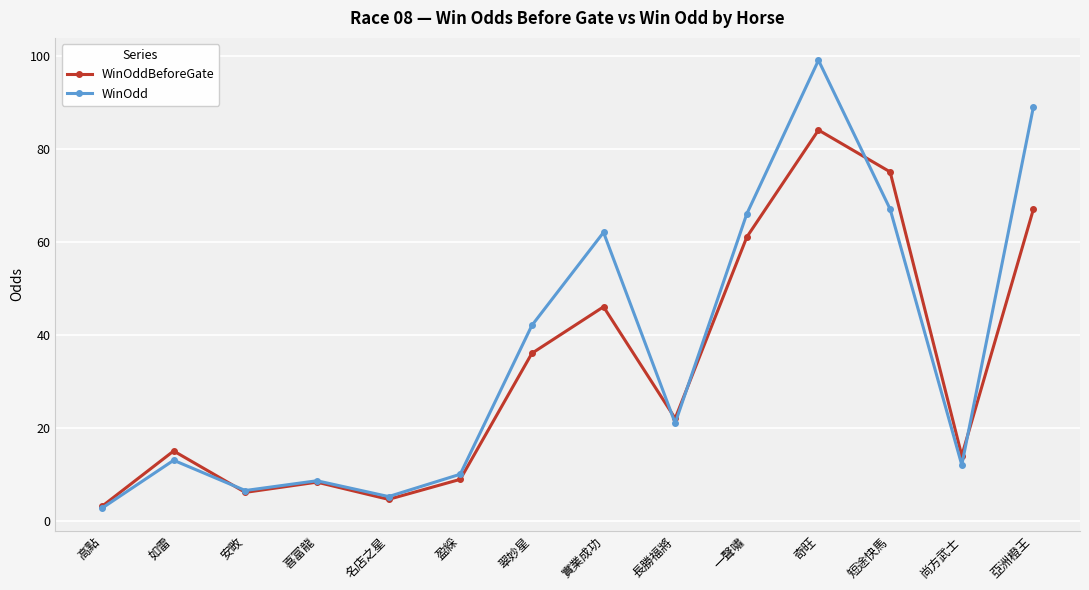

What is the approximate value of WinOdd at 奇旺?

99.0